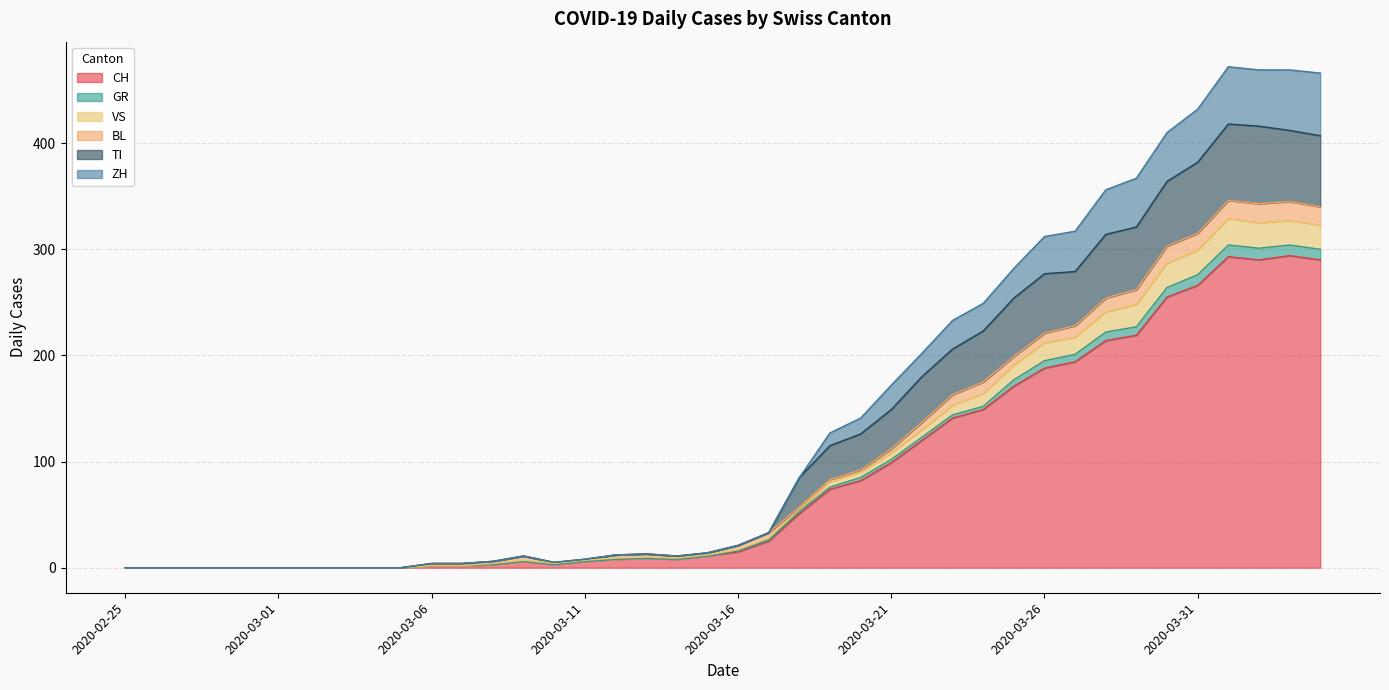

Where is the first local minimum for VS?

2020-03-10